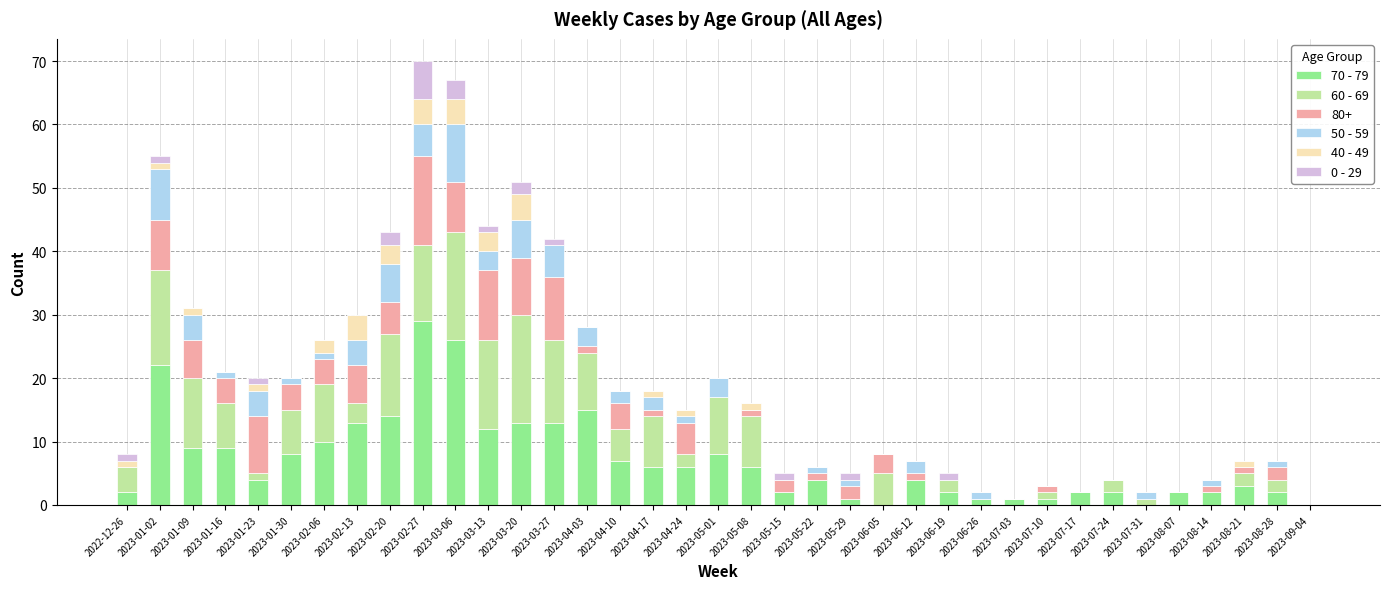

True or false: 70 - 79 has a value of 4 at 2023-01-23.

True